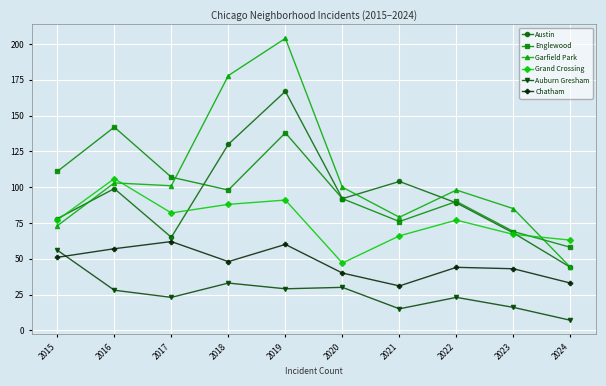

Reading left to right, extract all data points from this chart.

Austin: 78	99	65	130	167	92	104	89	68	44
Englewood: 111	142	107	98	138	92	76	90	69	58
Garfield Park: 73	103	101	178	204	100	79	98	85	44
Grand Crossing: 77	106	82	88	91	47	66	77	67	63
Auburn Gresham: 56	28	23	33	29	30	15	23	16	7
Chatham: 51	57	62	48	60	40	31	44	43	33